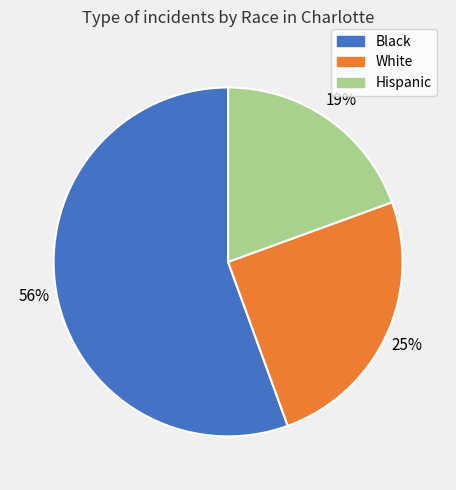

Does Black represent more than half of the total?

Yes